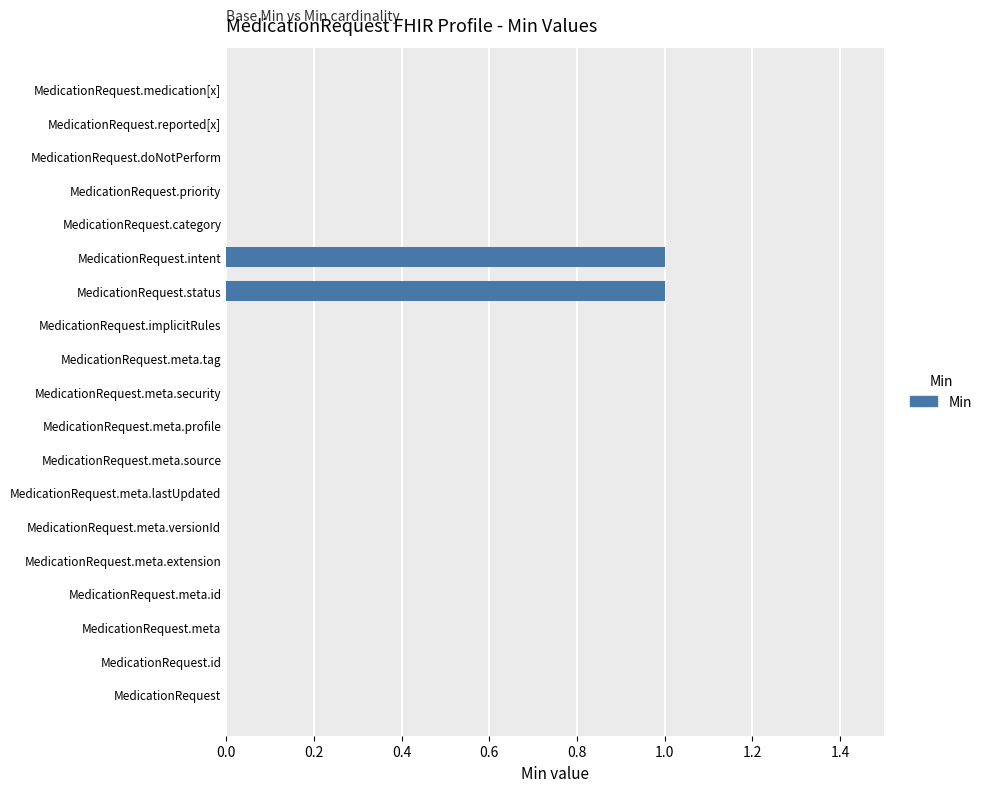

How many series are shown in this chart?

1